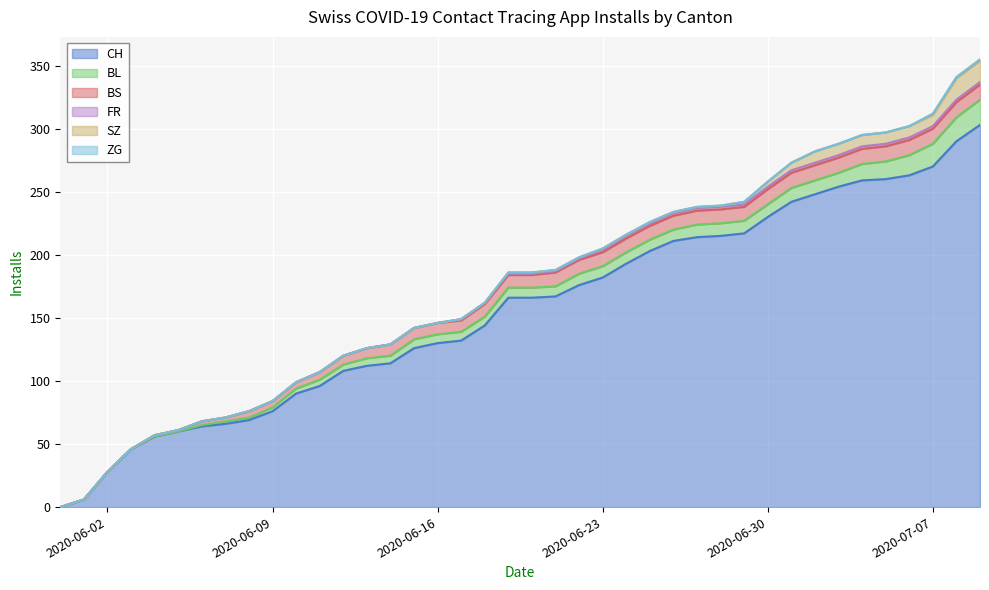

Rank the series at 19 from lowest to highest value.

ZG, FR, SZ, BL, BS, CH